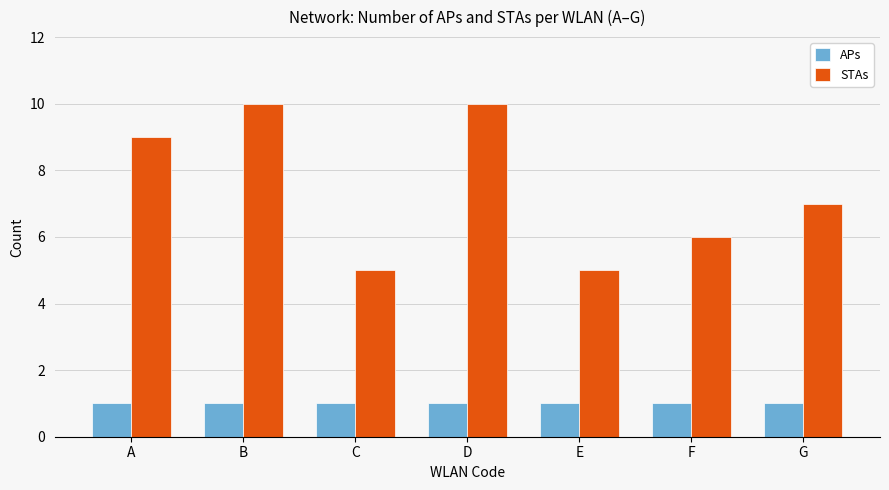

Is it true that APs equals 1 at G?

True